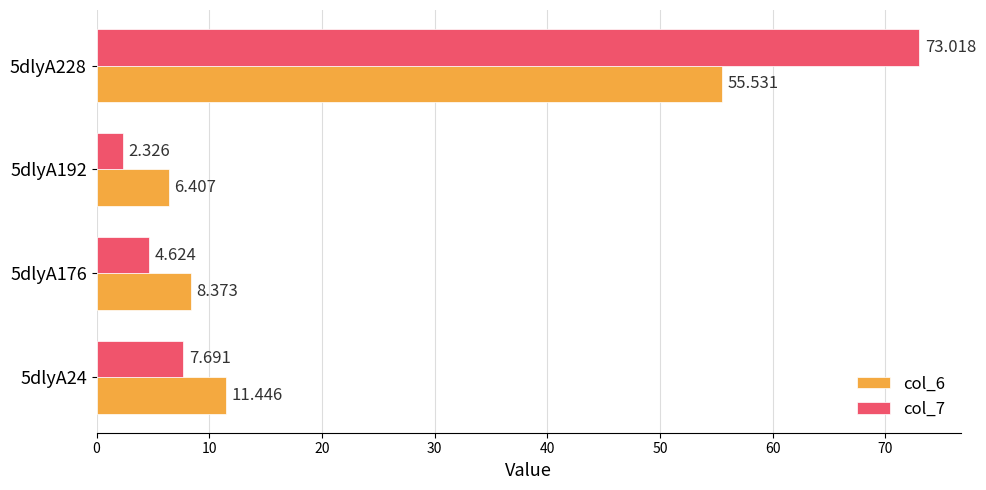

Is the value of col_6 at 5dlyA192 greater than the value of col_7 at 5dlyA24?

No